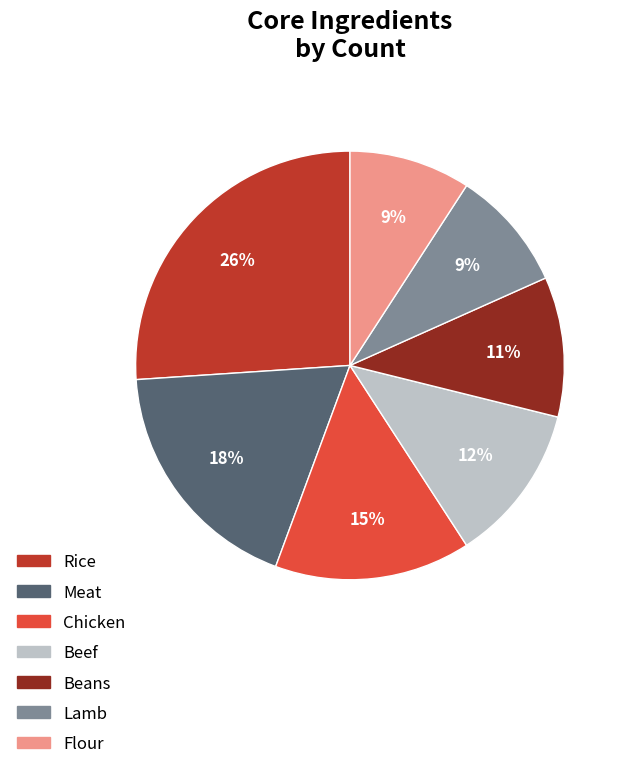

Approximately how many times larger is the value at Beef compared to Meat?

0.7